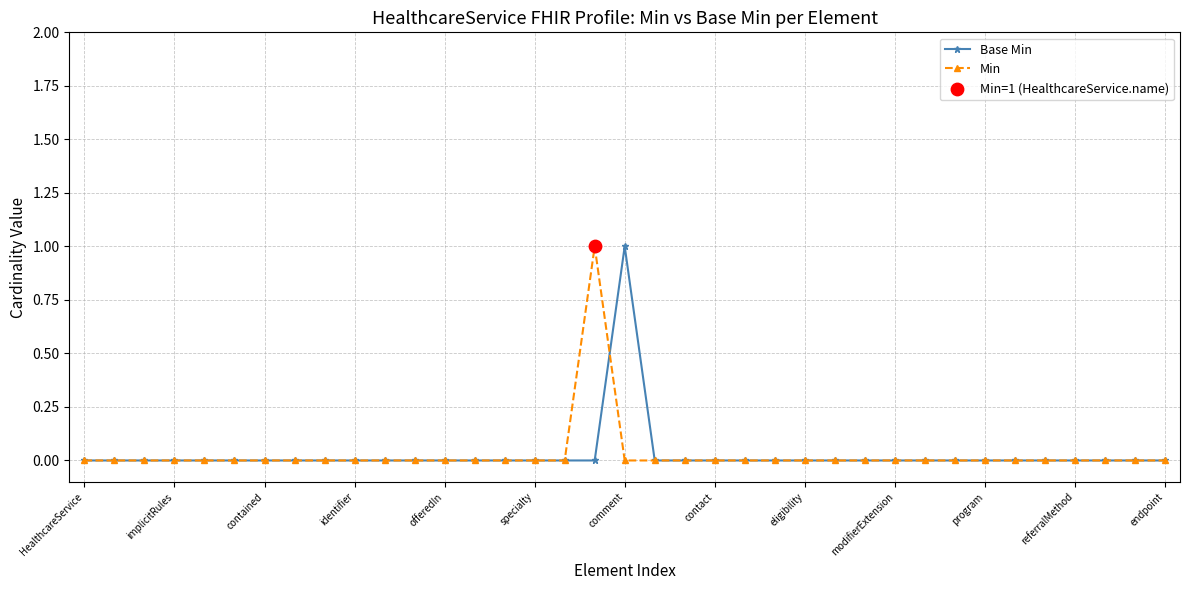

True or false: Base Min has more than 0 points higher than both neighbors.

True